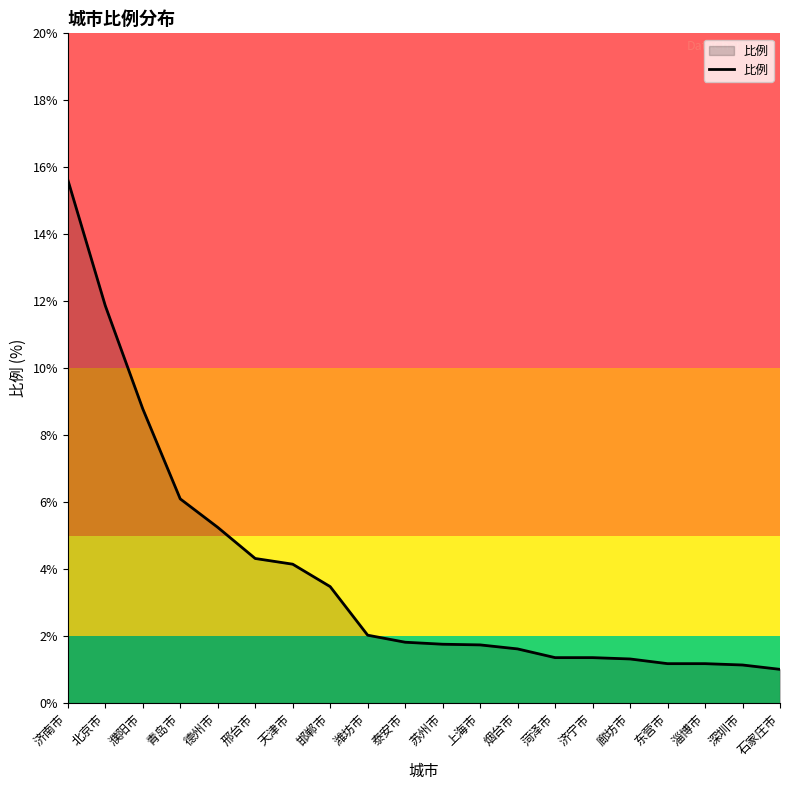

The value at 烟台市 is 0.6. True or false?

False